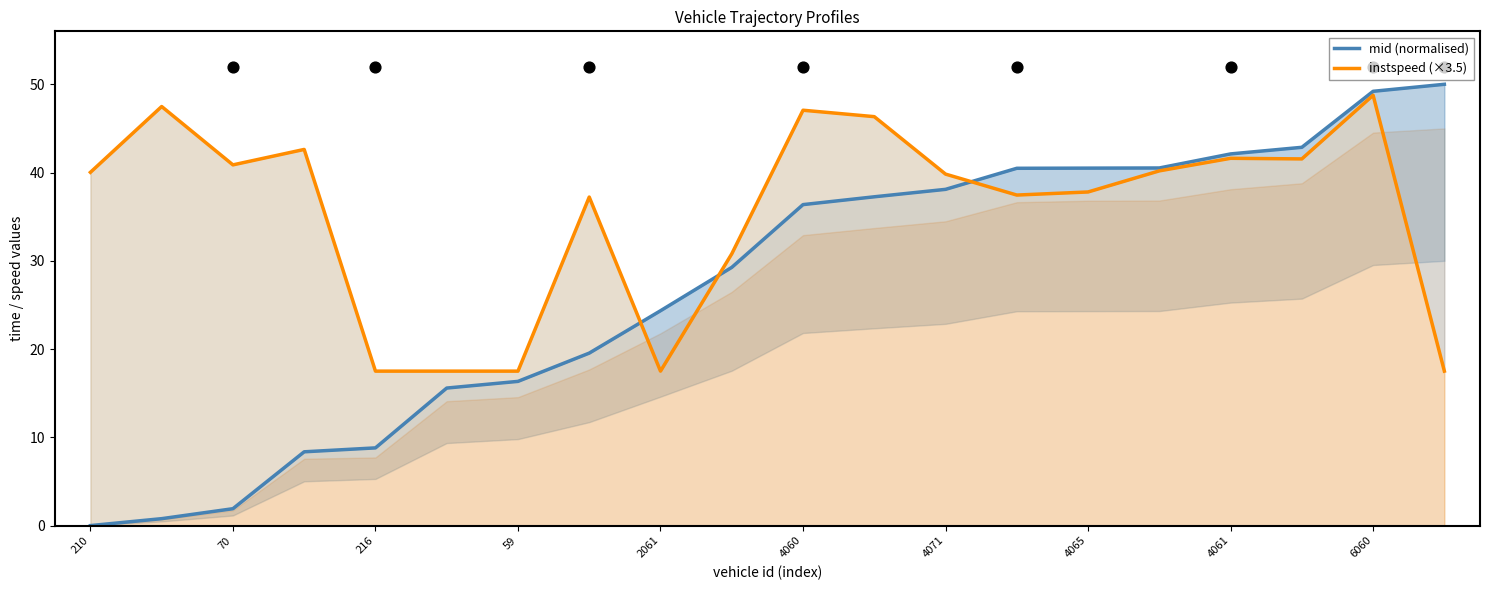

What is the total value across all series at 6060?

98.0